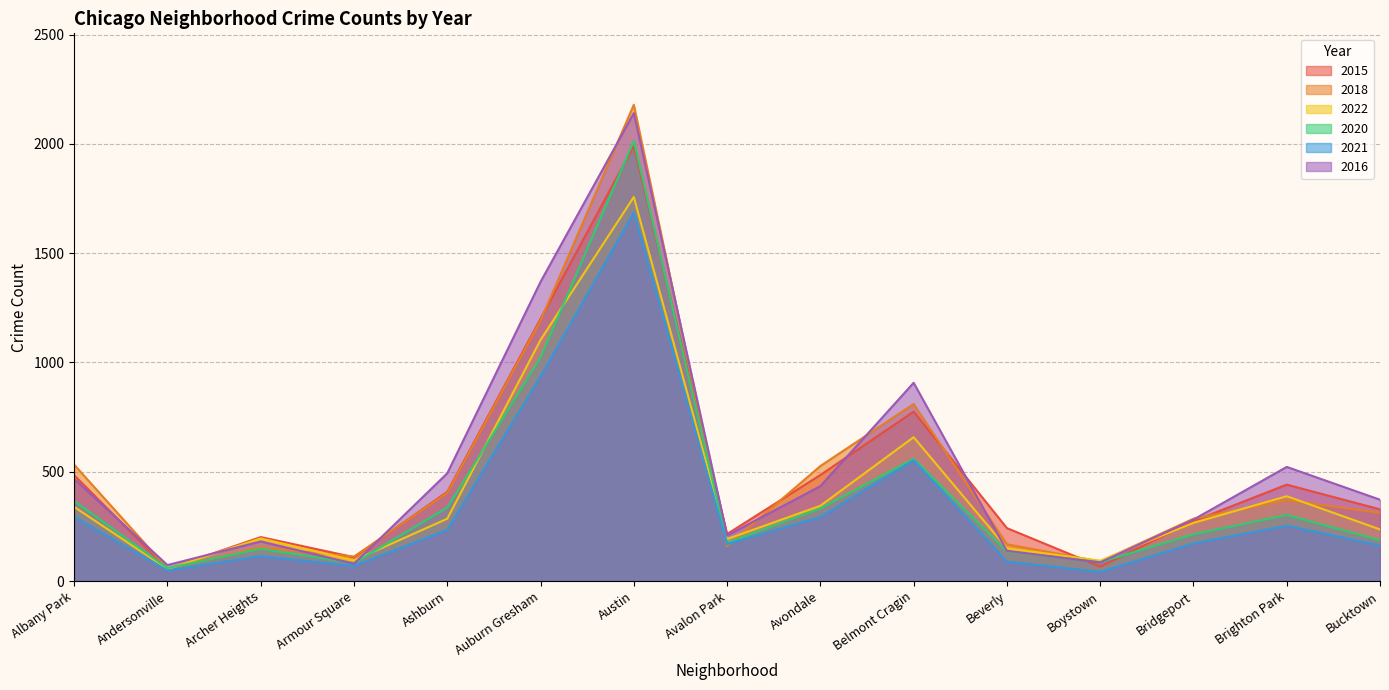

How many distinct data groups are displayed?

6